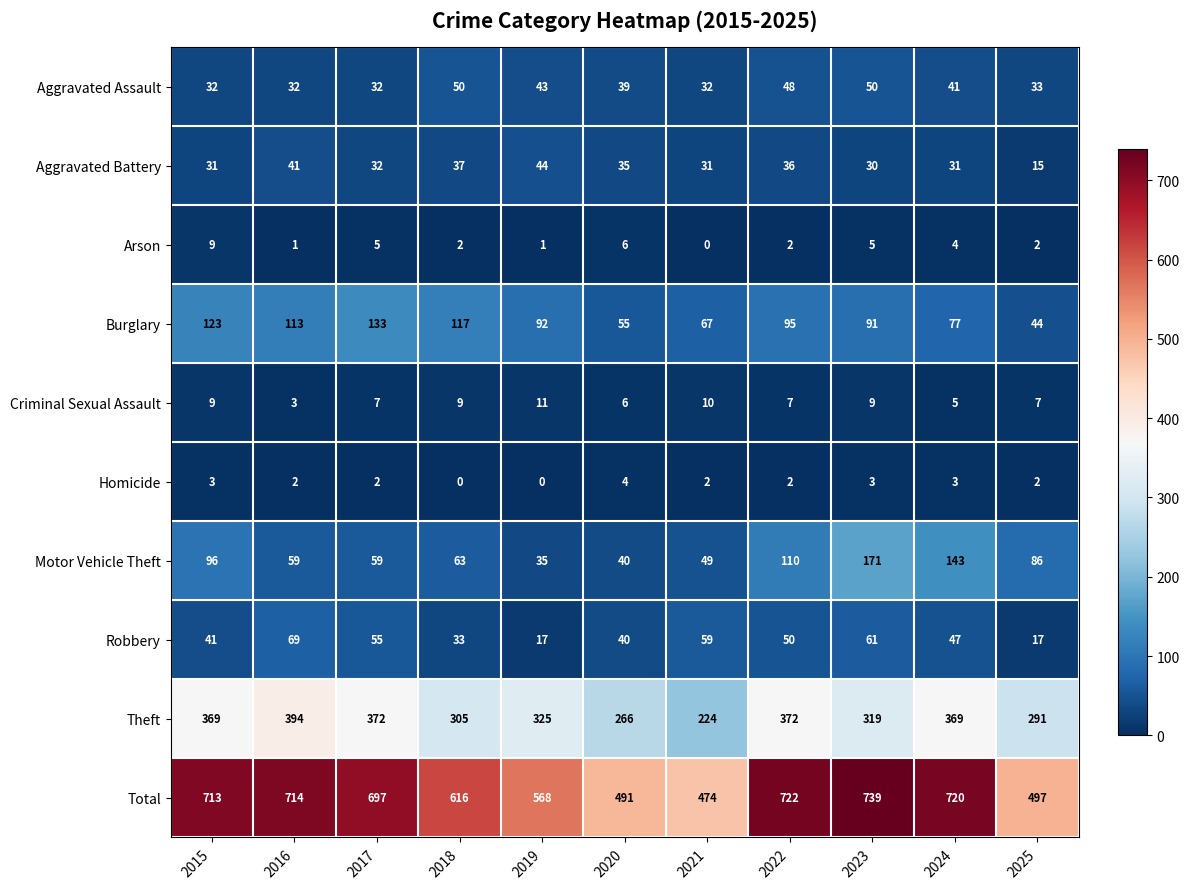

Count the number of categories in the chart.

11